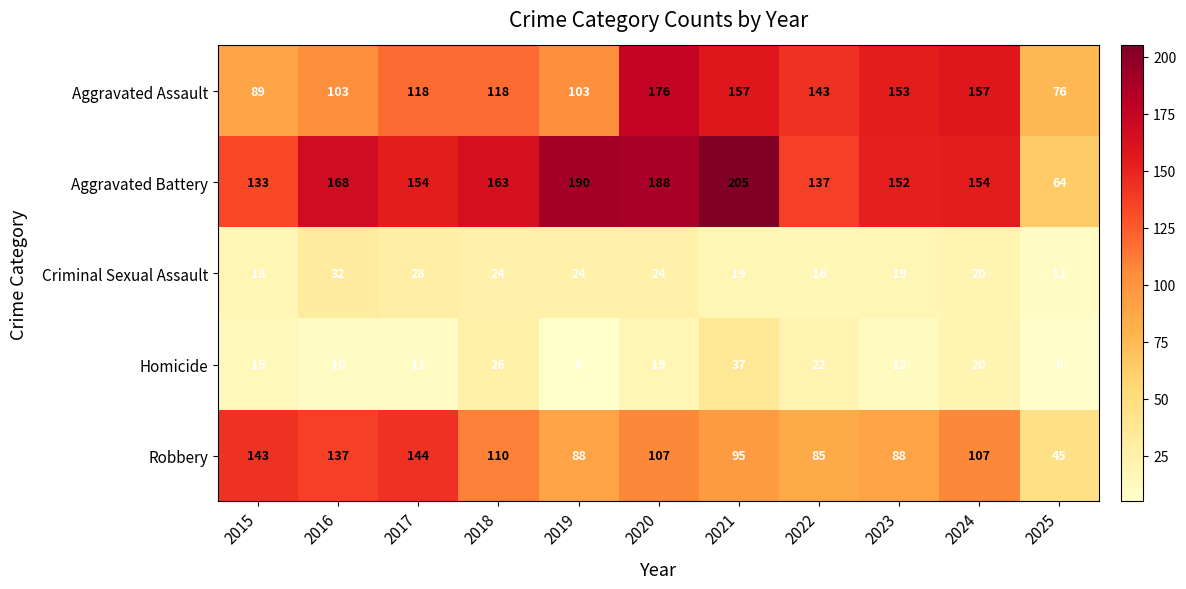

The Aggravated Battery series shows 34 at 2023. True or false?

False